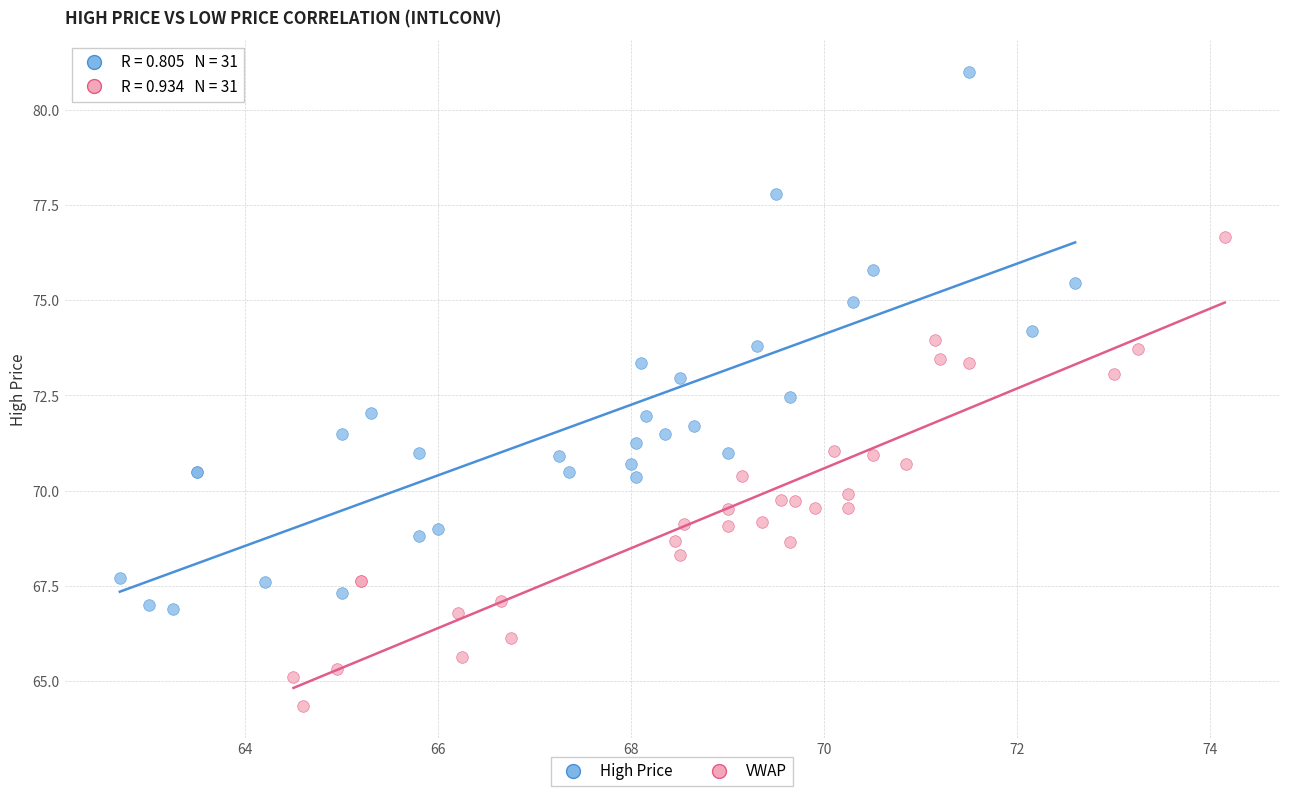

What are all the series names shown in the legend?

High Price, VWAP